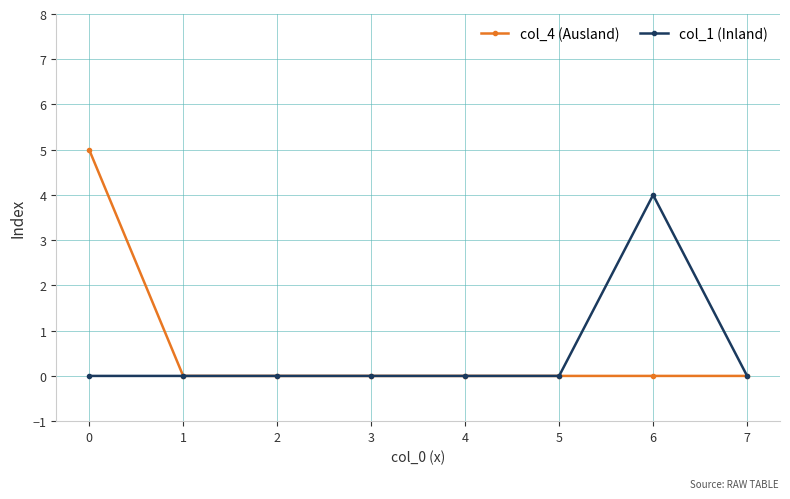

Reading left to right, extract all data points from this chart.

col_4 (Ausland): 5	0	0	0	0	0	0	0
col_1 (Inland): 0	0	0	0	0	0	4	0